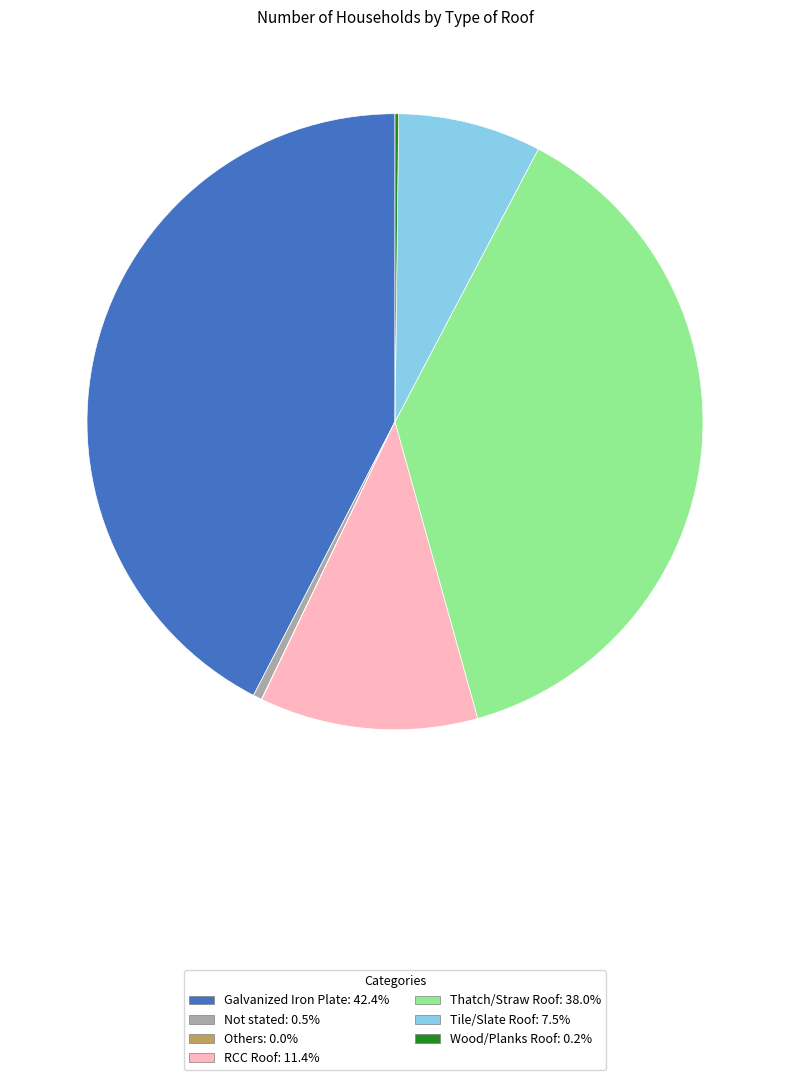

Is there a majority slice in this chart?

No